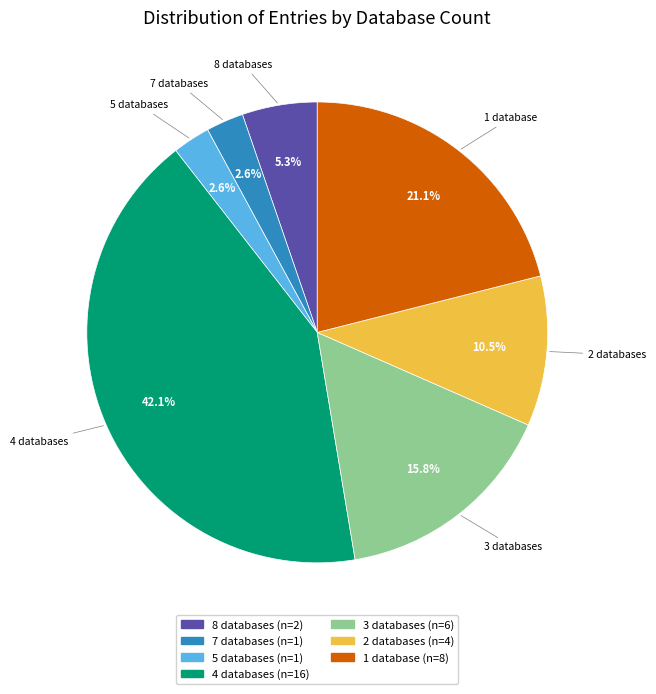

Does any single category account for the majority?

No